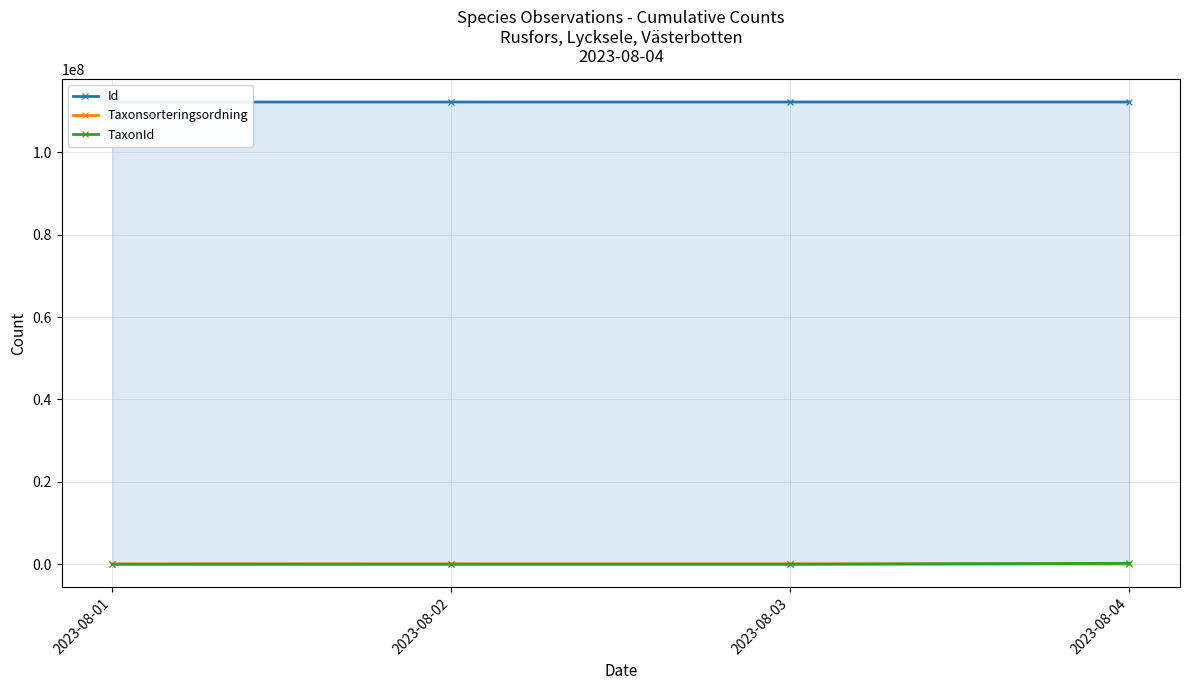

What is the minimum value for Id?

112181519